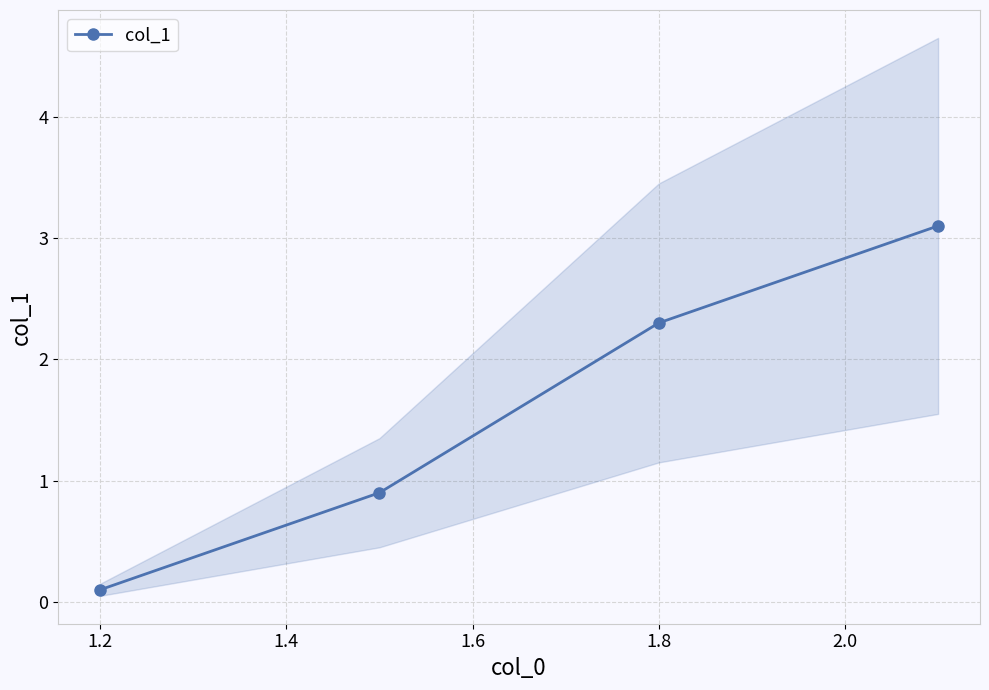

Where does the col_1 series first go above 2?

1.8